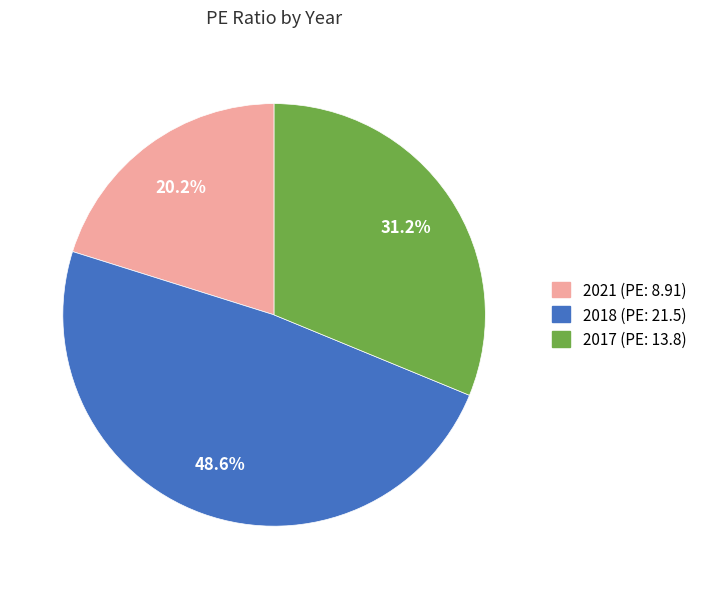

To the nearest percent, what is the difference between the largest and smallest slice percentages?

28%